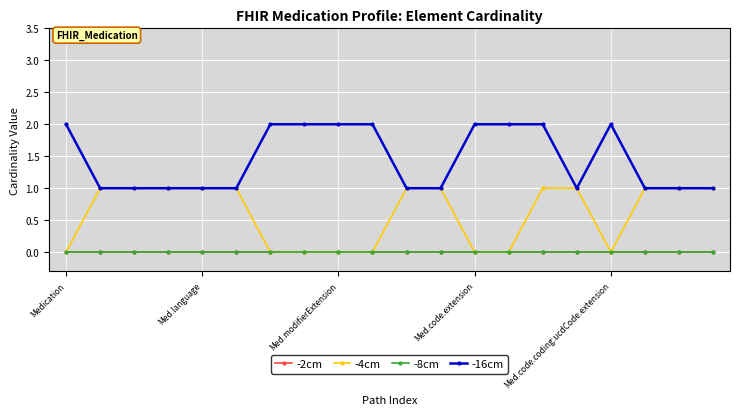

What is the label of the 9th point from the right?

11